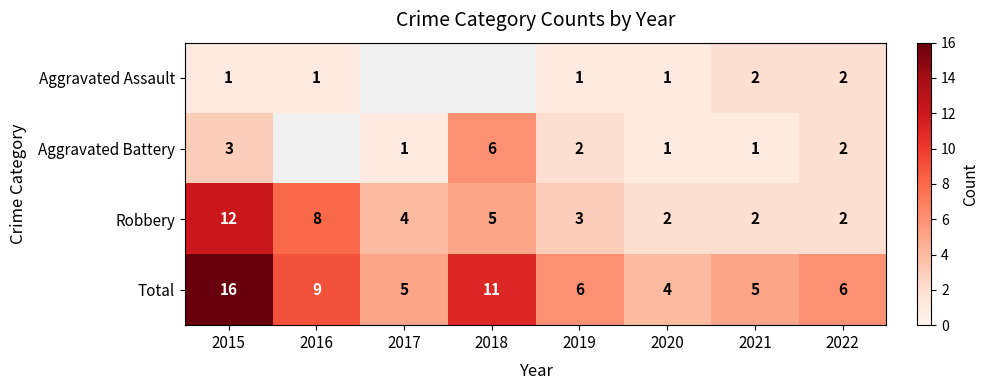

The value of Total at 2022 is 1.6. True or false?

False